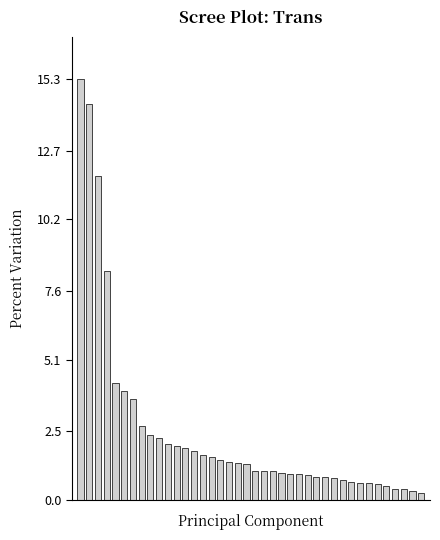

What is the difference between the maximum and second lowest values?

14.9